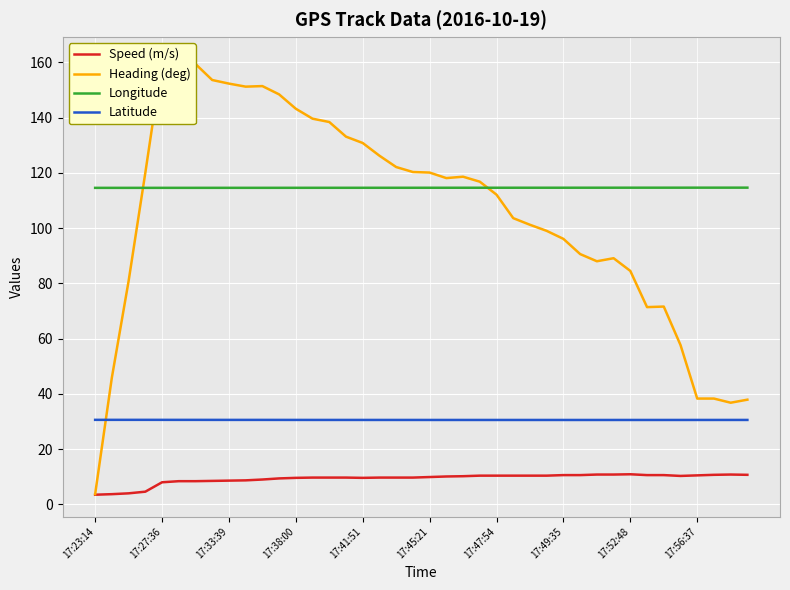

Is the value of Longitude at 17:41:51 greater than the value of Speed (m/s) at 17:45:21?

Yes